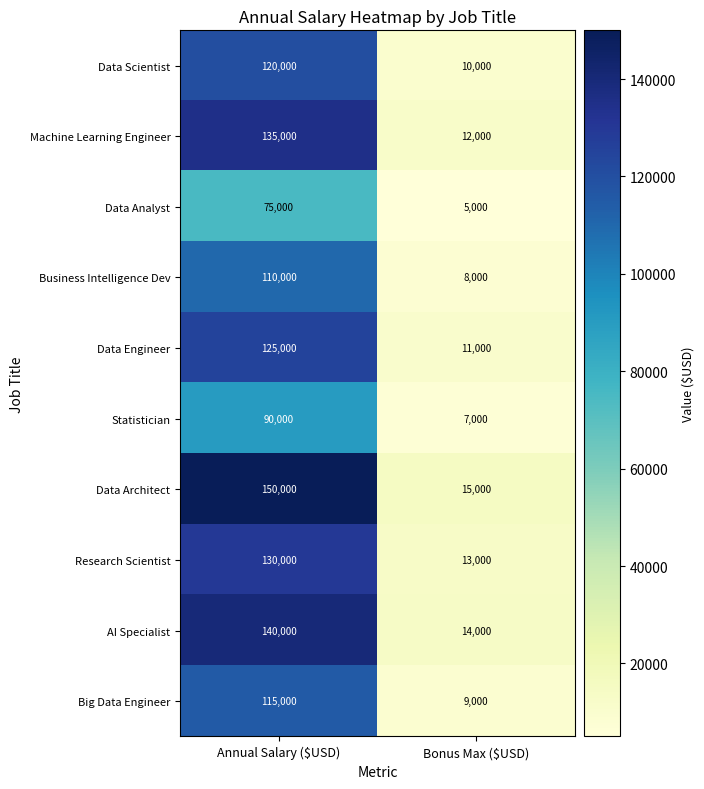

Is it true that Machine Learning Engineer equals 214858 at Annual Salary ($USD)?

False